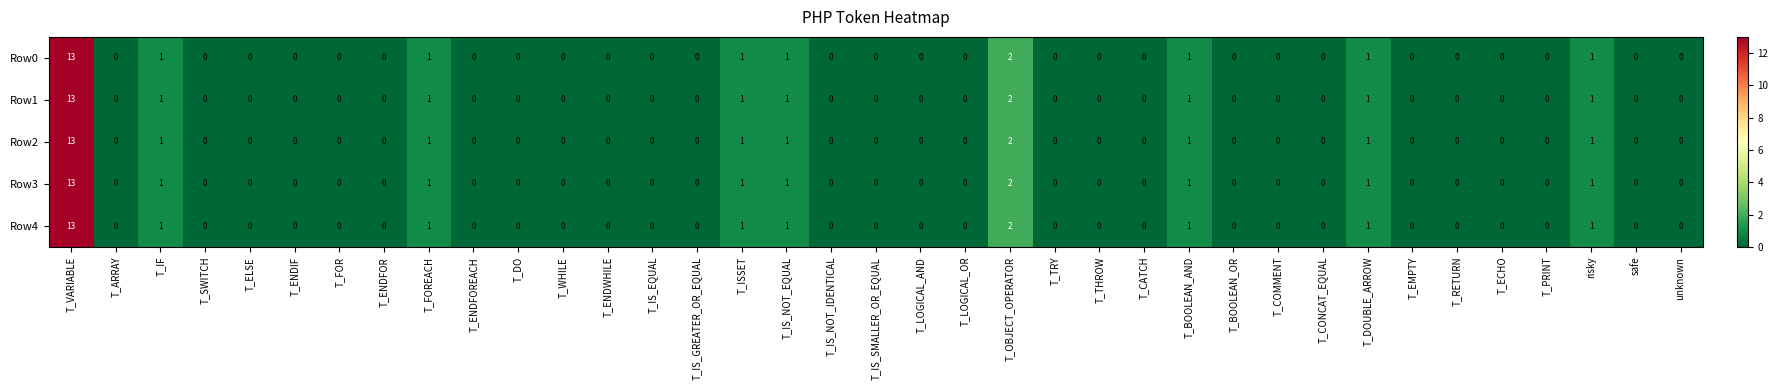

What is the difference between the maximum and minimum values in the Row0 series?

13